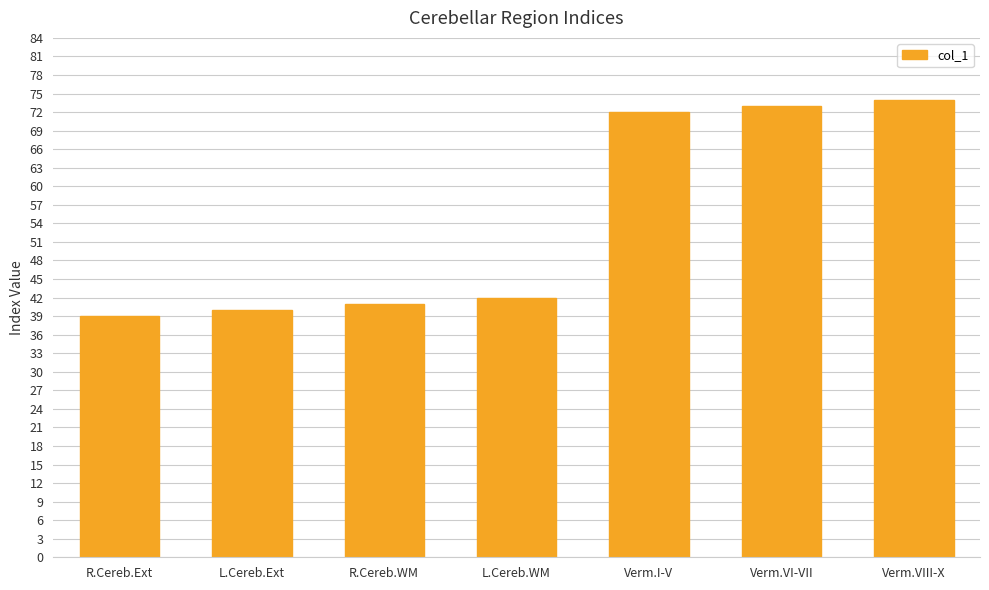

At which category does the chart reach its minimum across all series?

R.Cereb.Ext